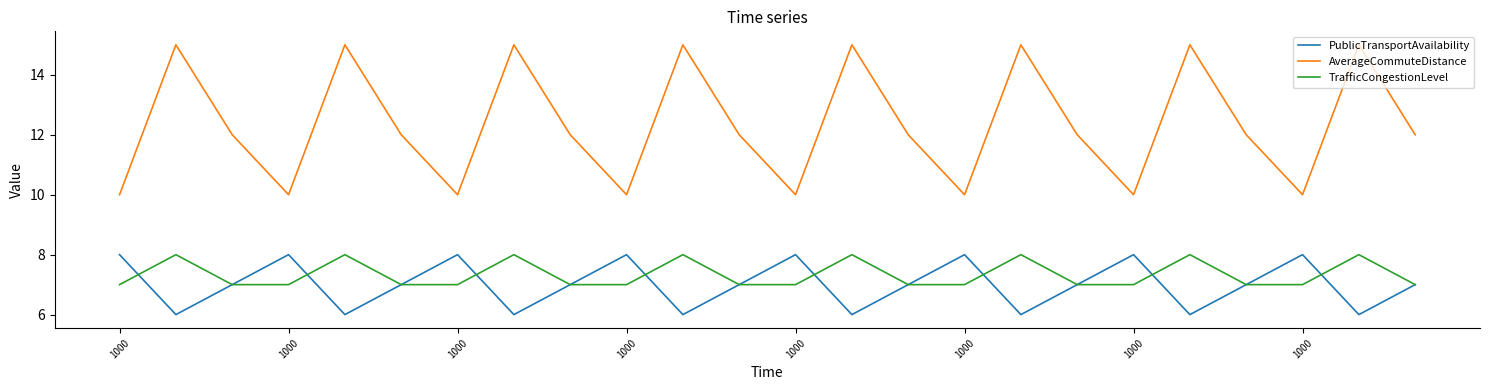

Which series has the widest spread of values?

AverageCommuteDistance